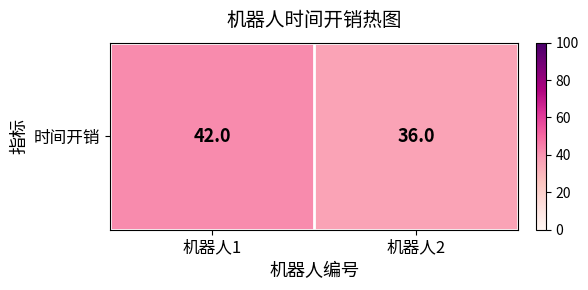

What is the change in value from 机器人1 to 机器人2?

-6